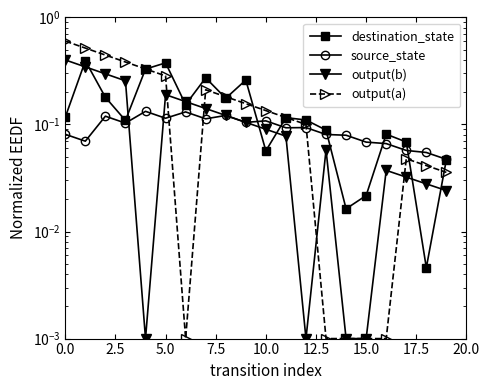

Where is the first local minimum for output(b)?

10.0